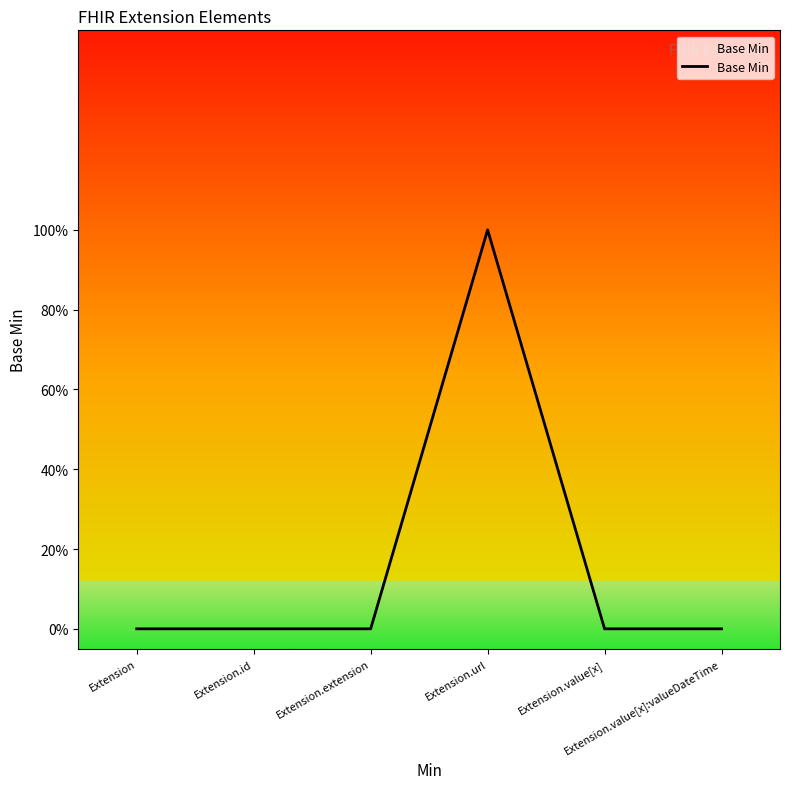

Reading left to right, what are all the values shown in this chart?

Extension=0	Extension.id=0	Extension.extension=0	Extension.url=1	Extension.value[x]=0	Extension.value[x]:valueDateTime=0